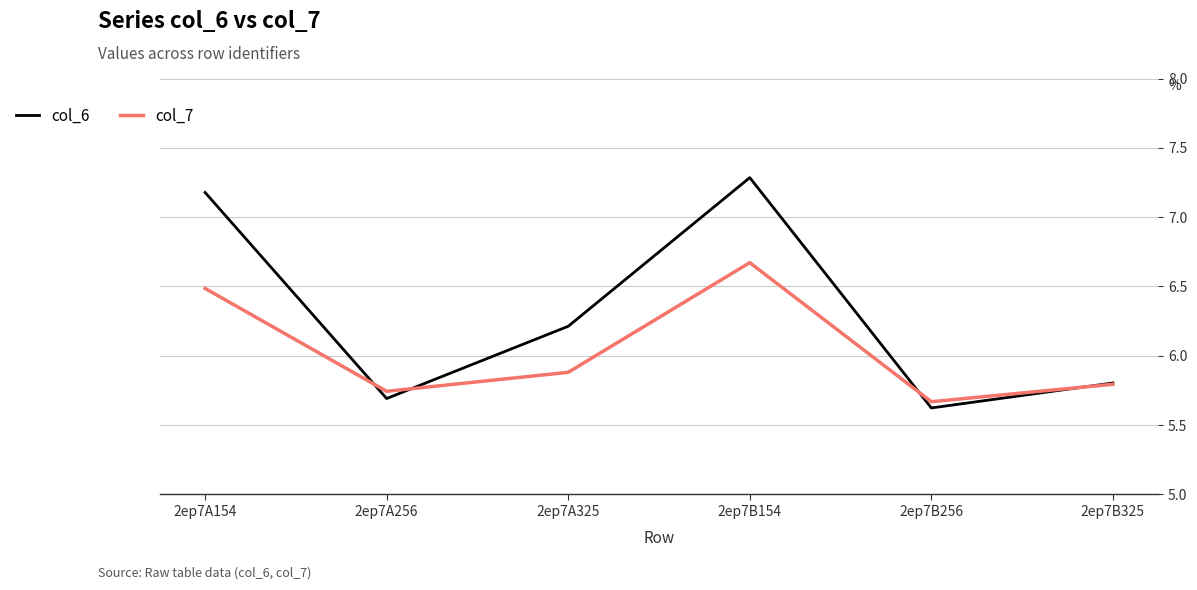

At which category is the sum across all series the highest?

2ep7B154